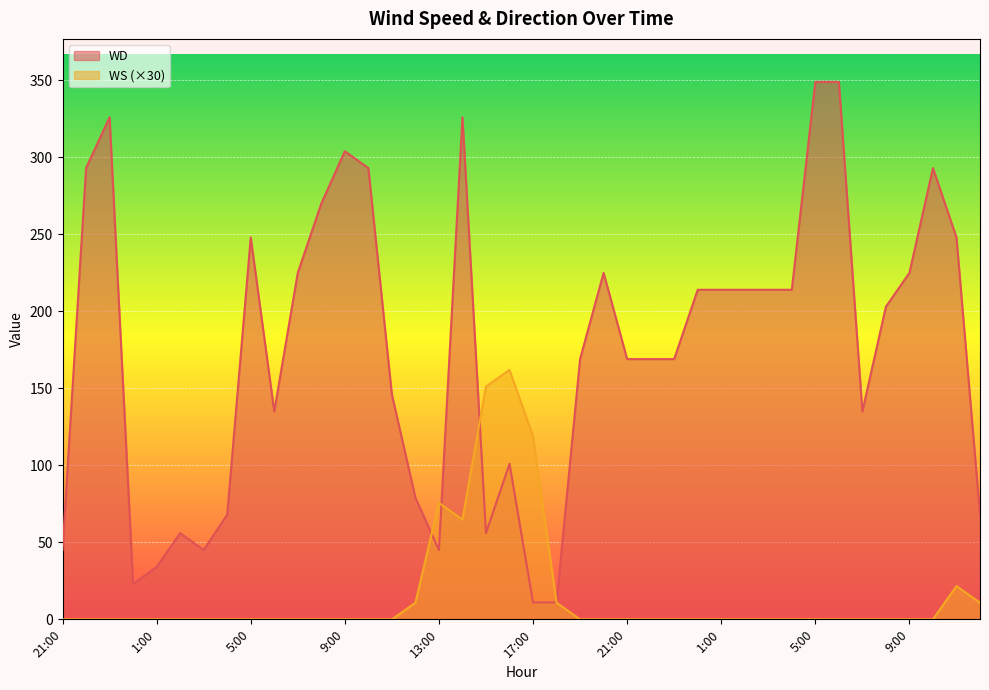

True or false: WS has a value of 59.9 at 3:00.

False